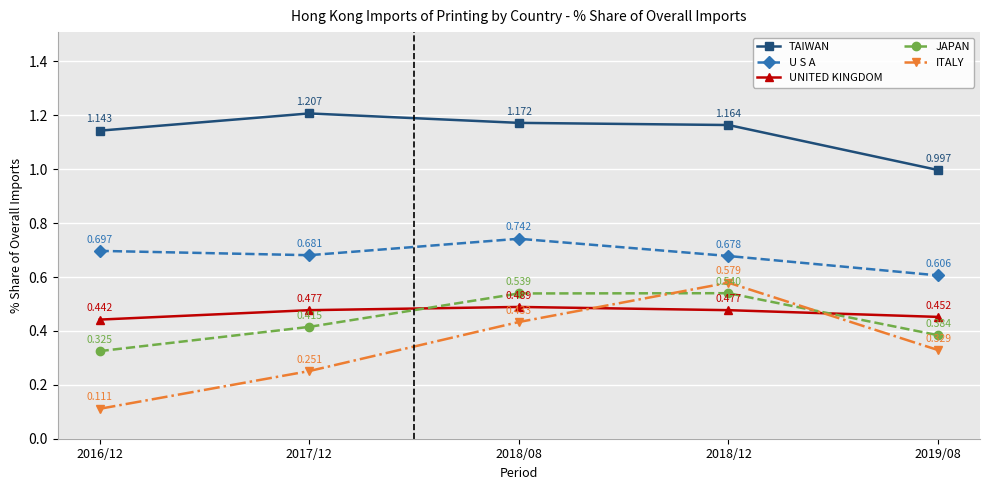

Count the number of categories in the chart.

5